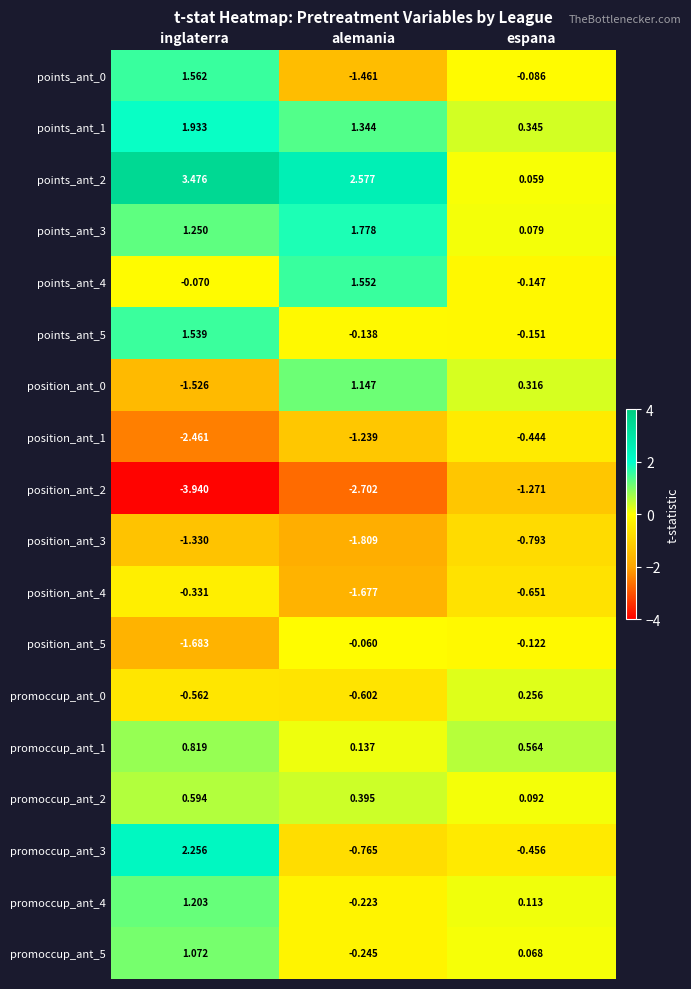

Count the number of categories in the chart.

3